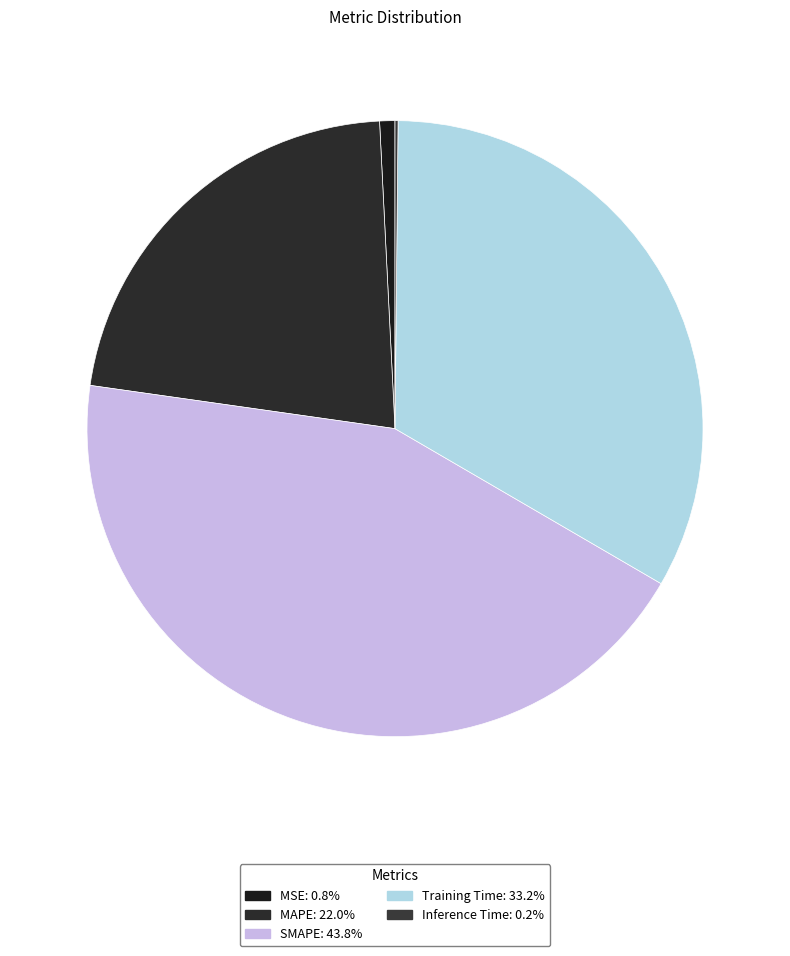

Rank the categories by value from lowest to highest.

Inference Time, MSE, MAPE, Training Time, SMAPE